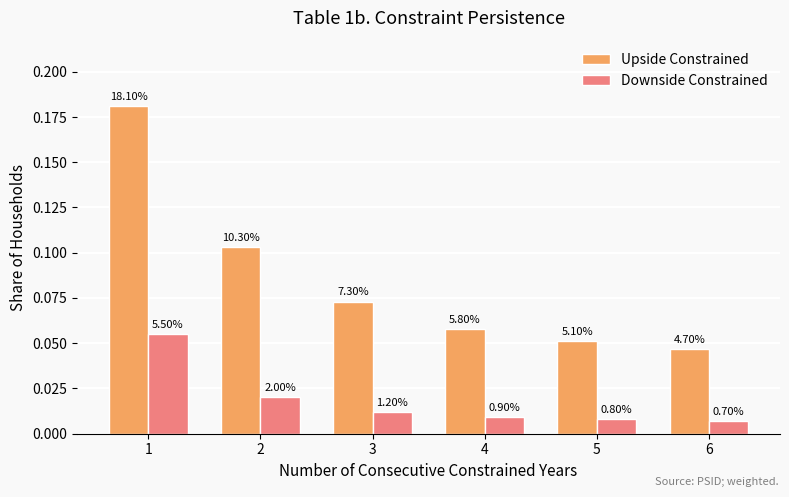

How many bars are there in total?

12